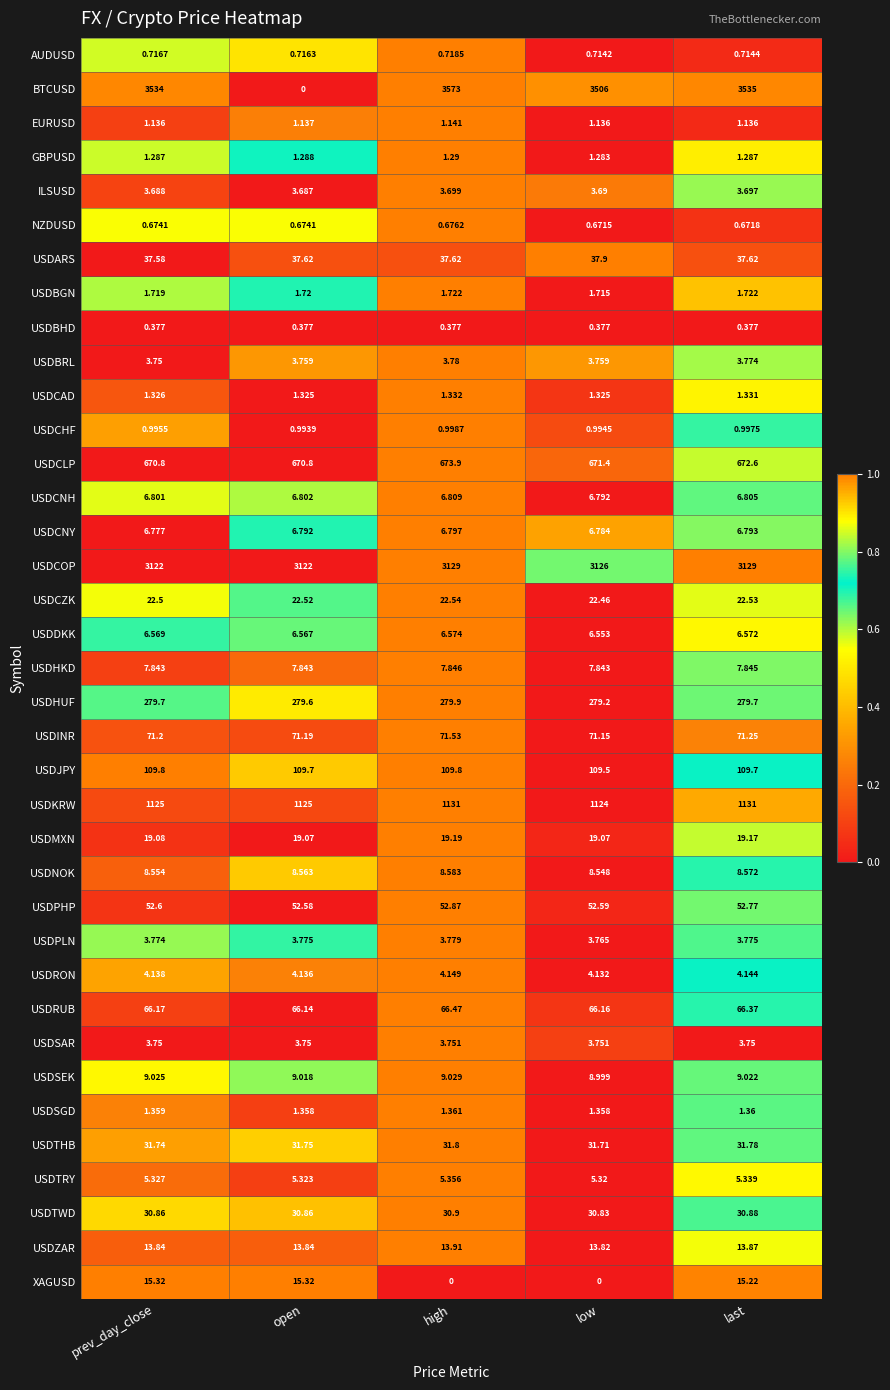

What is the maximum value shown in the chart?

3573.0